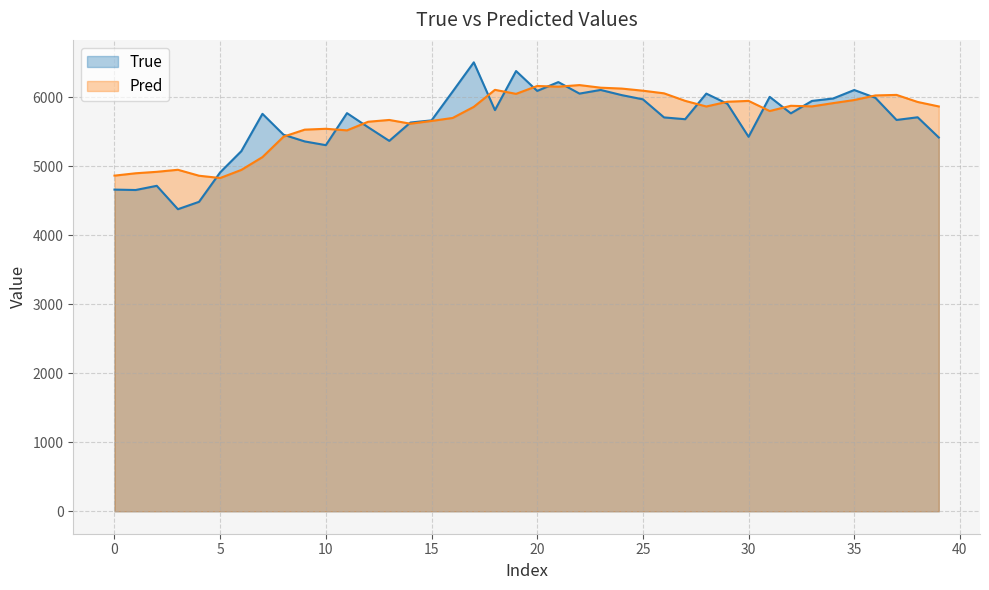

What is the label of the 1st point from the right?

39